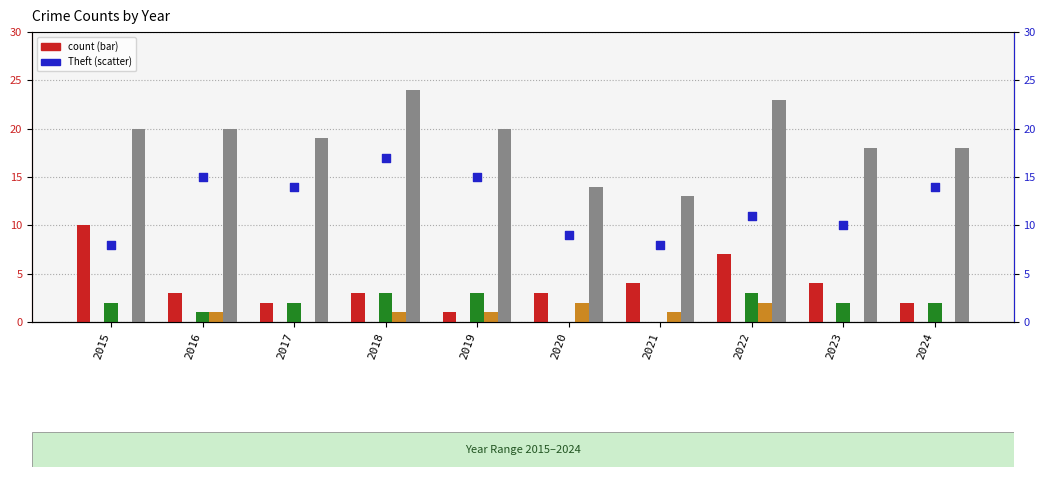

What is the total value across all series at 2019?

40